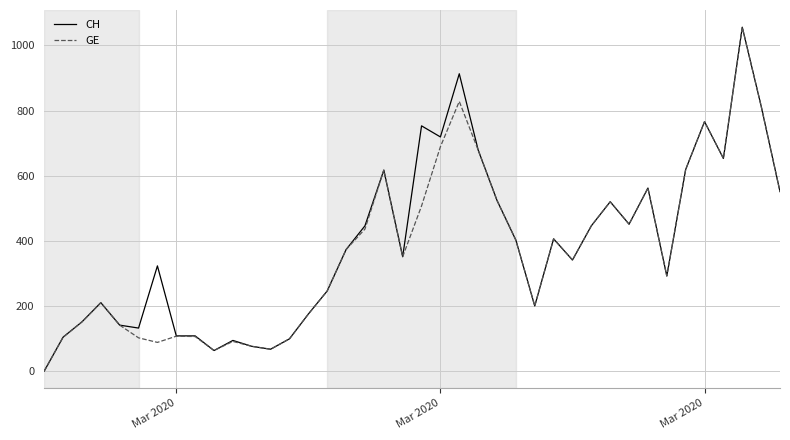

List the series in order of their overall mean, lowest first.

GE, CH